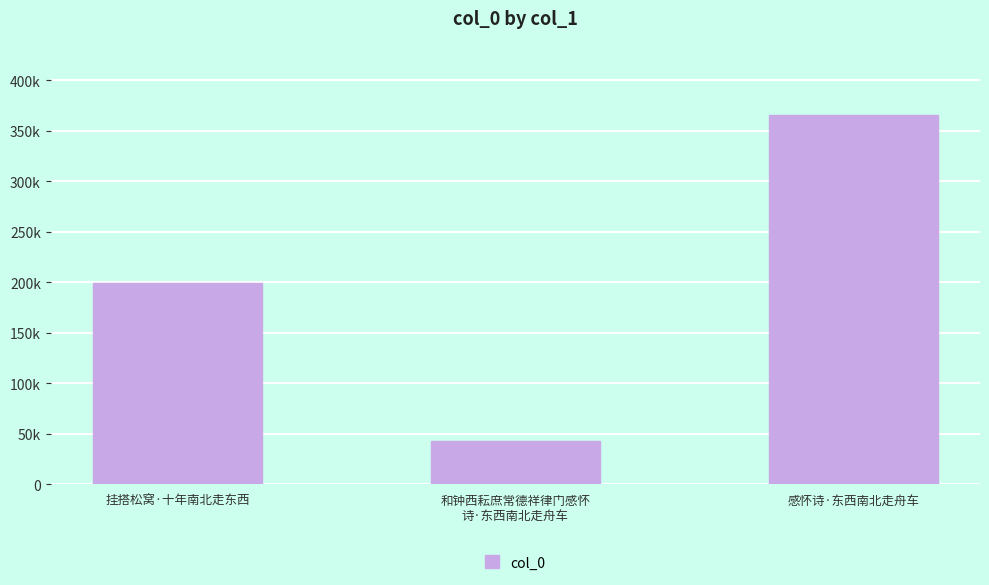

Reading left to right, list all the values displayed in this chart.

挂搭松窝·十年南北走东西=199590	和钟西耘庶常德祥律门感怀
诗·东西南北走舟车=43243	感怀诗·东西南北走舟车=365857